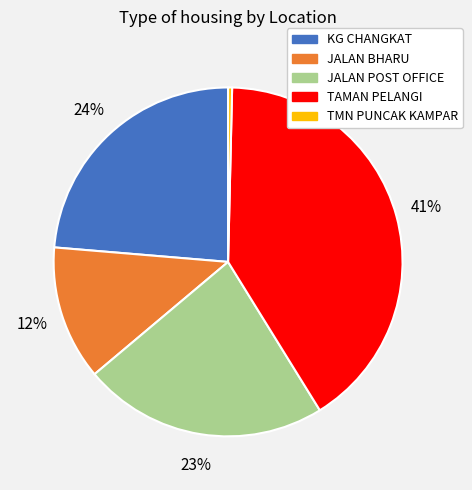

How many slices are in this pie chart?

5